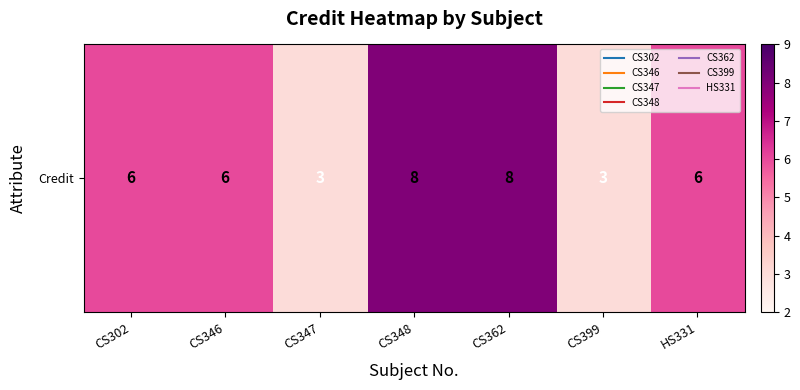

Count the values in the range 3 to 8.

7